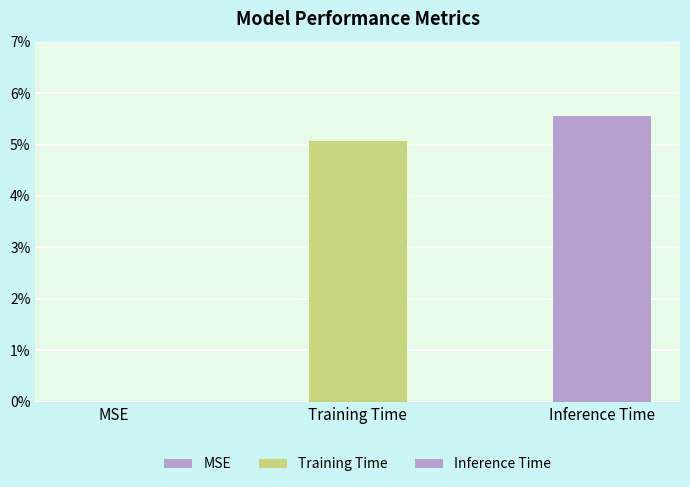

Rank the categories by value from highest to lowest.

Inference Time, Training Time, MSE